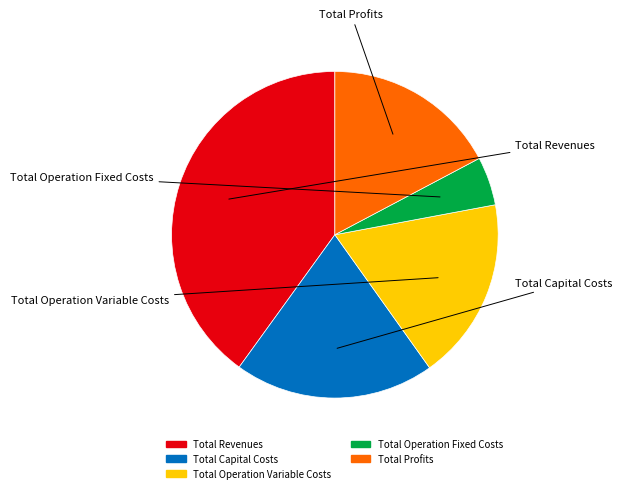

What is the smallest slice in the pie chart?

Total Operation Fixed Costs